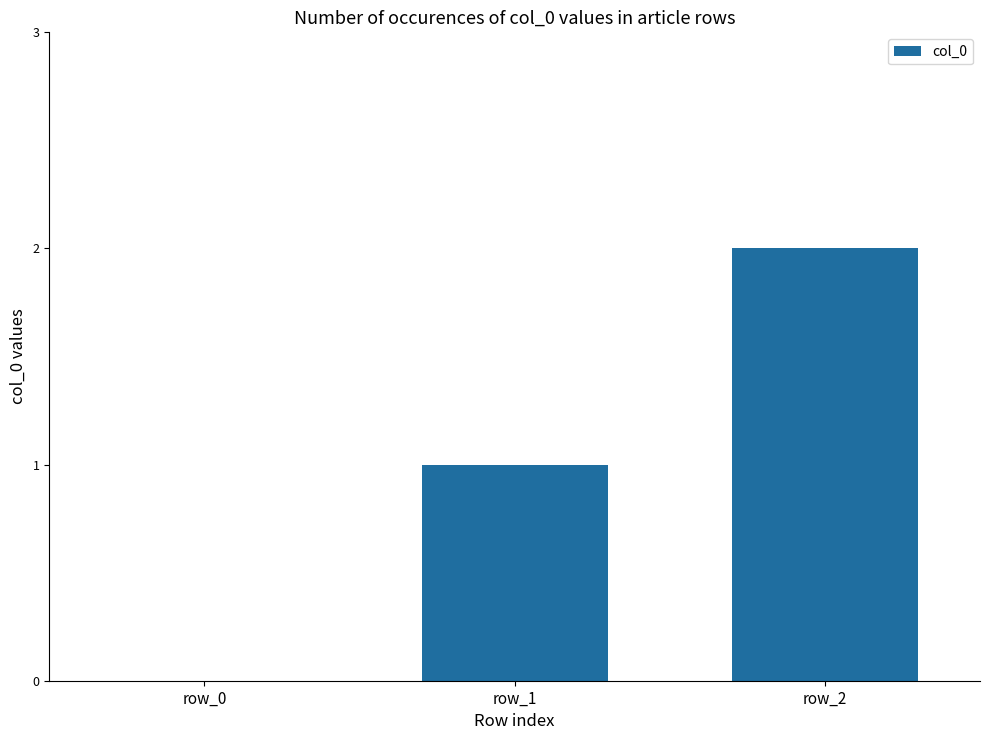

True or false: the data shows 1 at row_1.

True